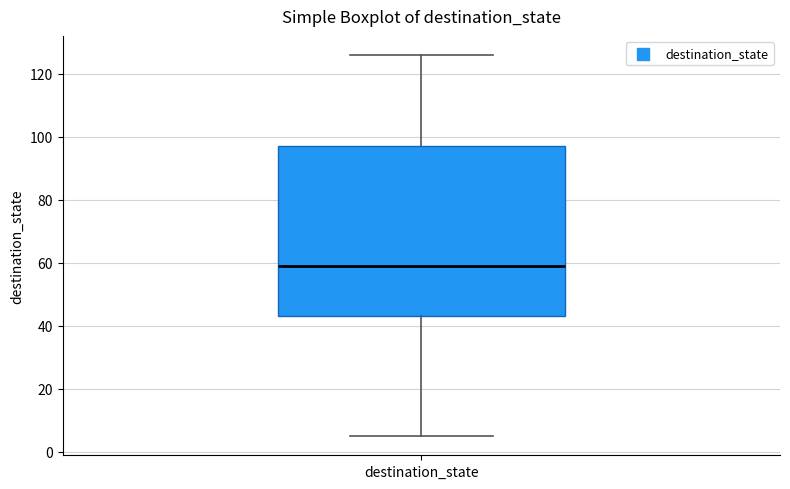

Where does the upper whisker of the box for destination_state end on the y-axis? The values are not printed on the chart, so give them approximately, as read against the axis.

126